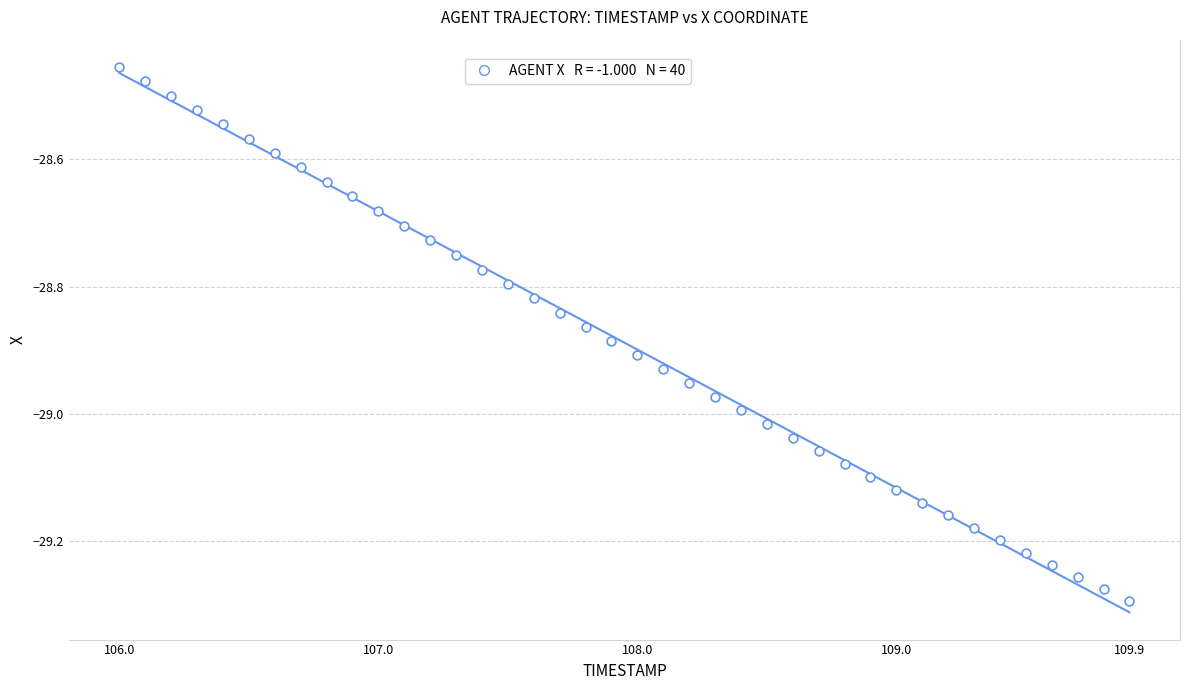

What is the range of X values (max minus min)?

3.9